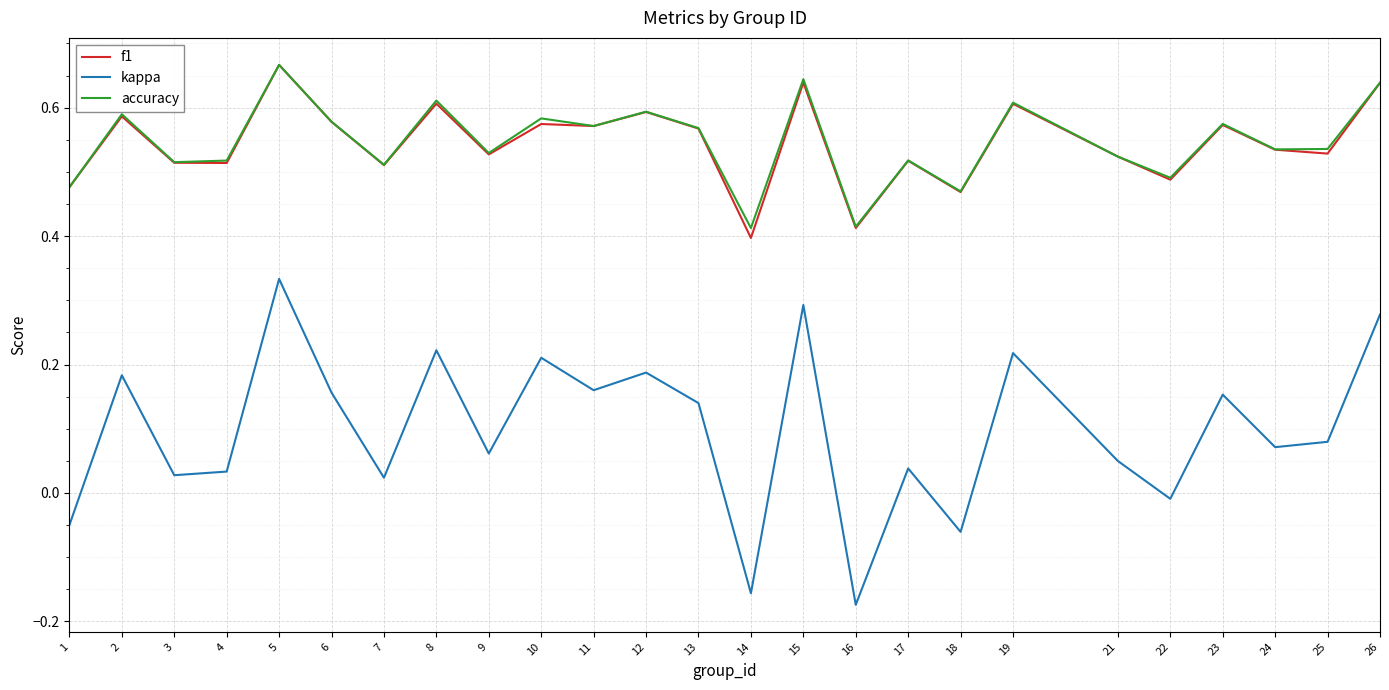

Which category has the highest value across all series?

5